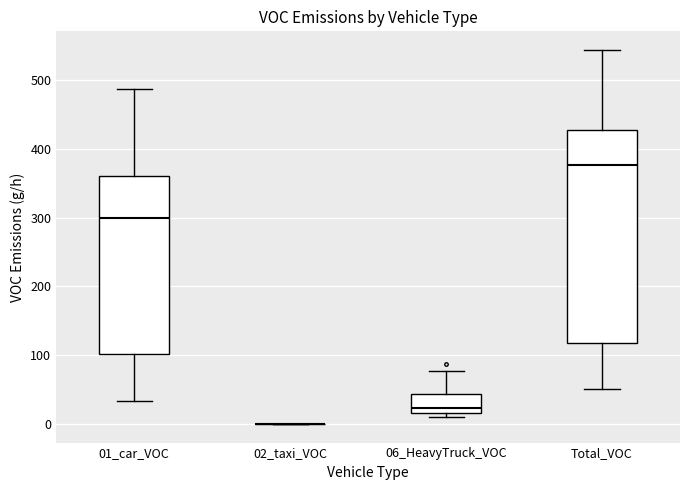

Where does the median line of the box for Total_VOC sit on the y-axis? The values are not printed on the chart, so give them approximately, as read against the axis.

380